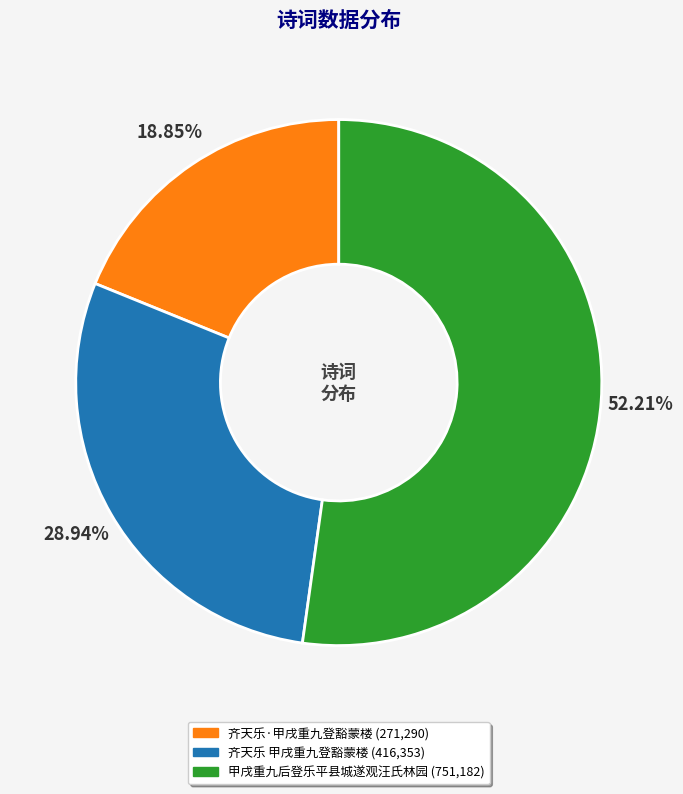

Count the number of slices in the pie.

3